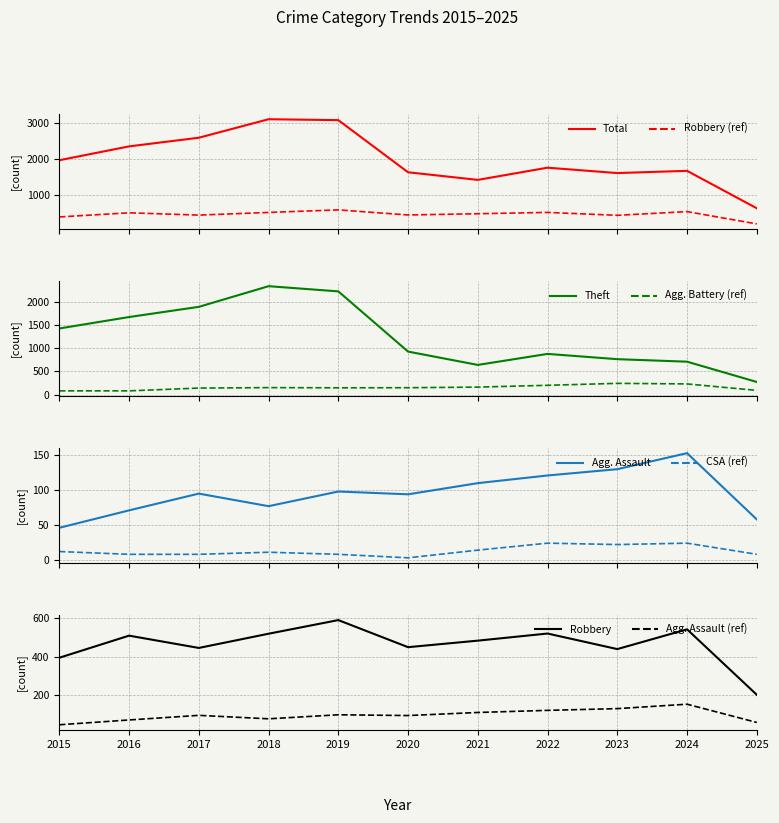

What value does the Aggravated Battery series have at 2025?

92